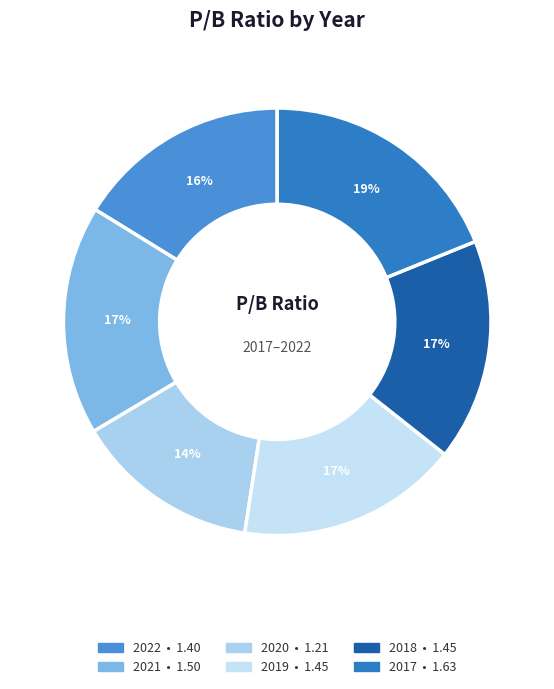

Count the number of slices in the pie.

6